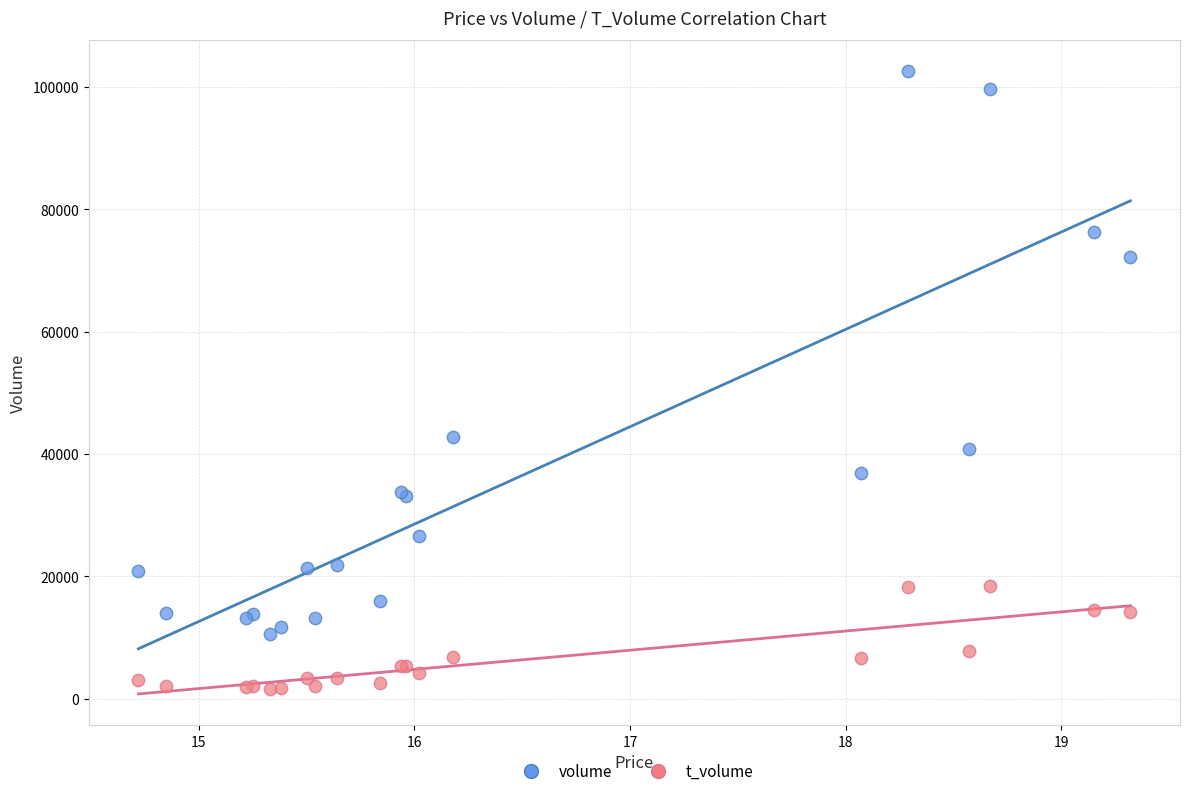

Which series reaches the maximum Y coordinate?

volume